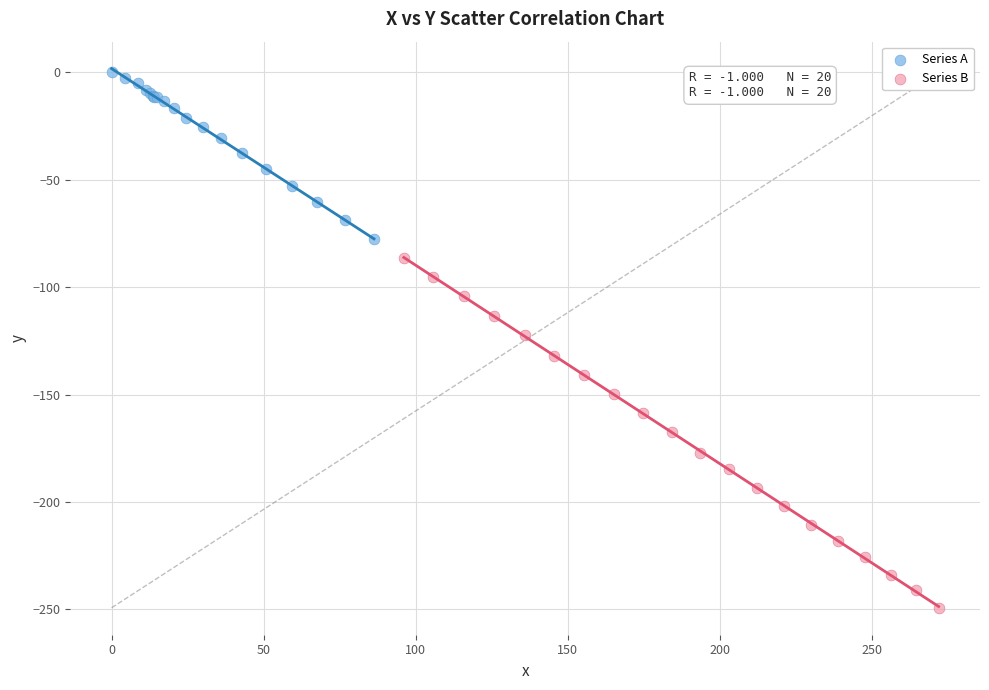

Which series contains the lowest Y value?

Series B